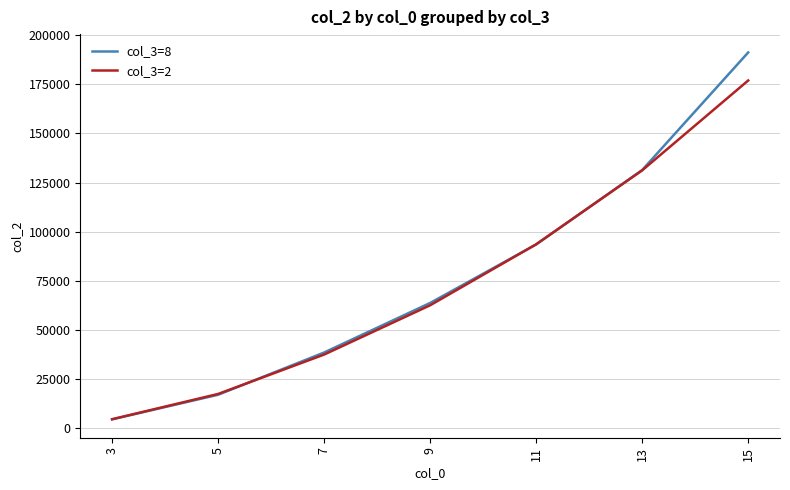

Is it true that col_3=8 equals 6419 at 5?

False